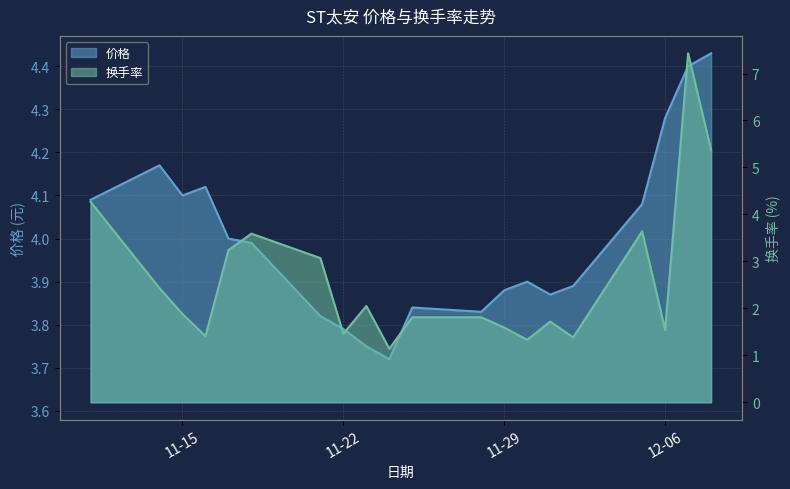

Does the chart display data point markers on the line(s)?

No